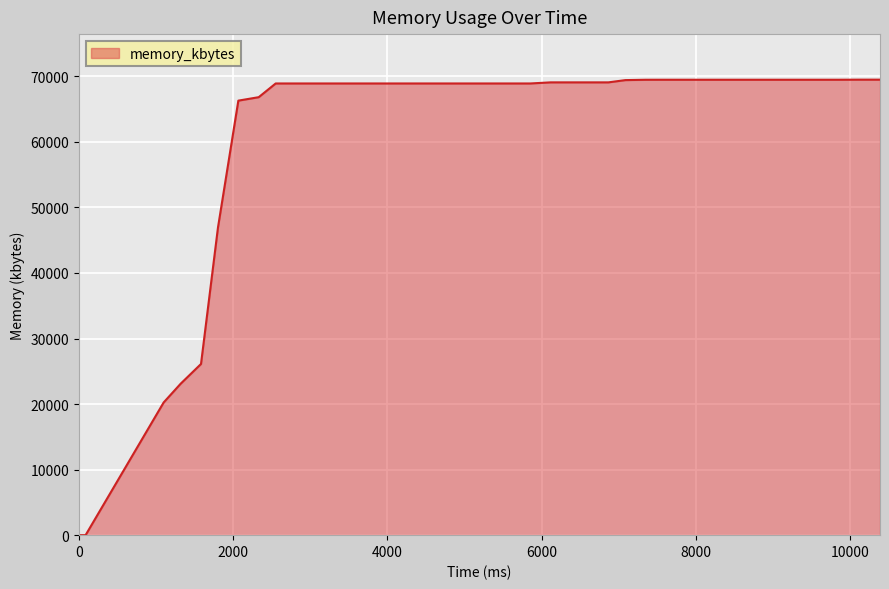

What is the greatest value displayed?

69488